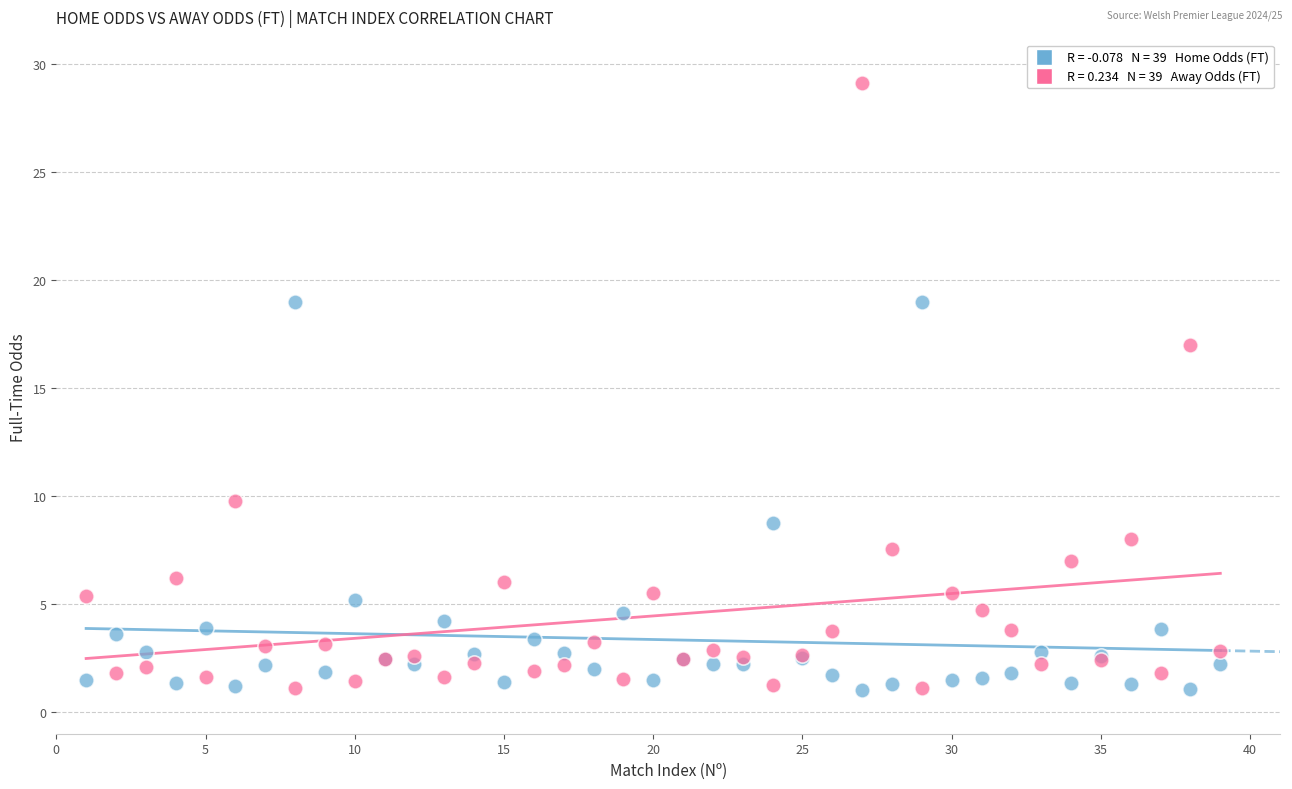

Across all series, what Y value is closest to 15?

17.0